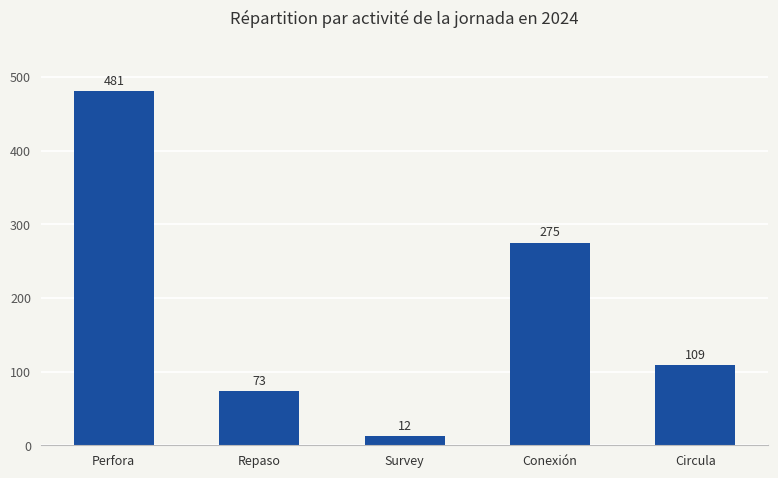

What is the ratio of the value at Circula to the value at Conexión?

0.4